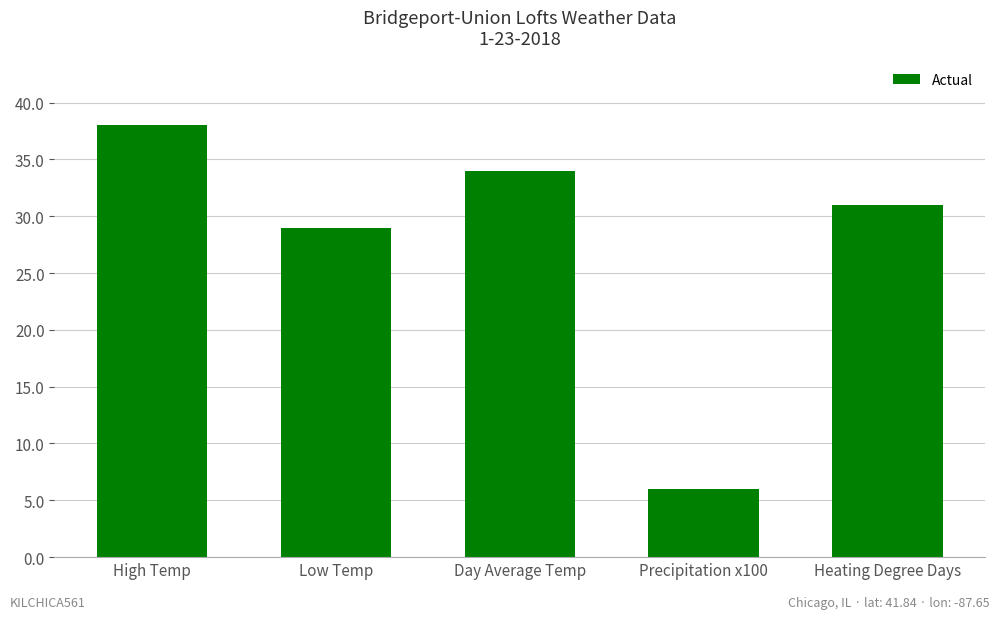

What is the change in value from High Temp to Heating Degree Days?

-7